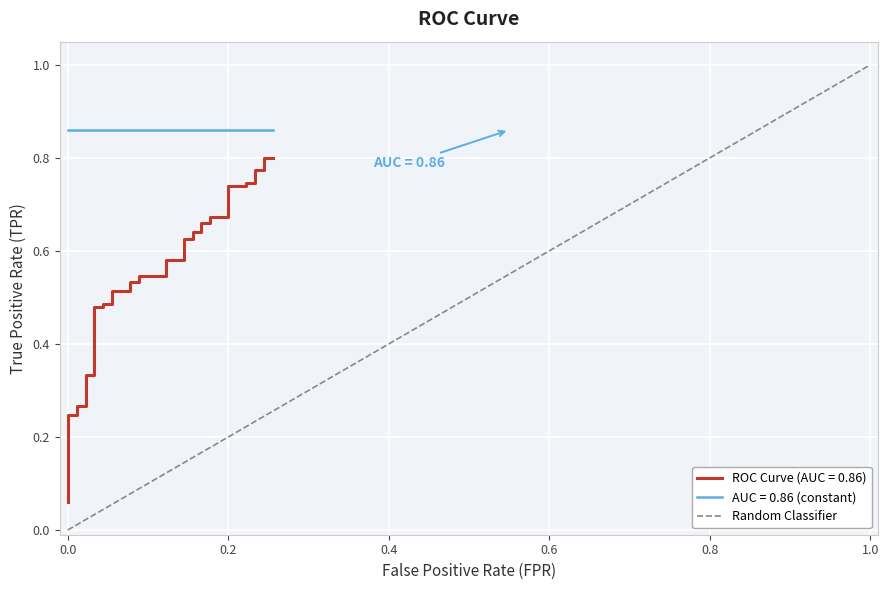

What is the value of the 2nd point from the left?

1